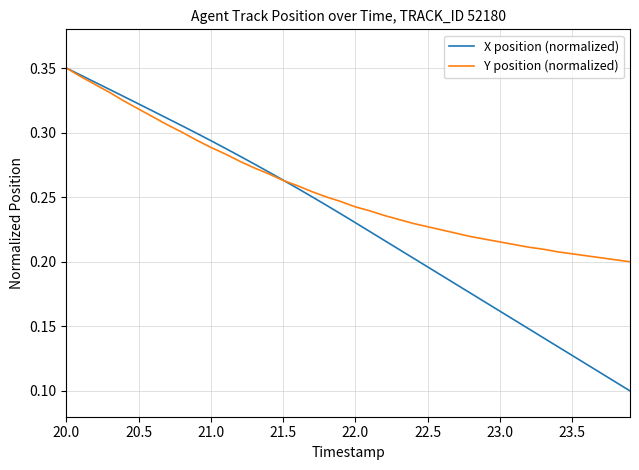

Which series has the largest range (max minus min)?

X position (normalized)